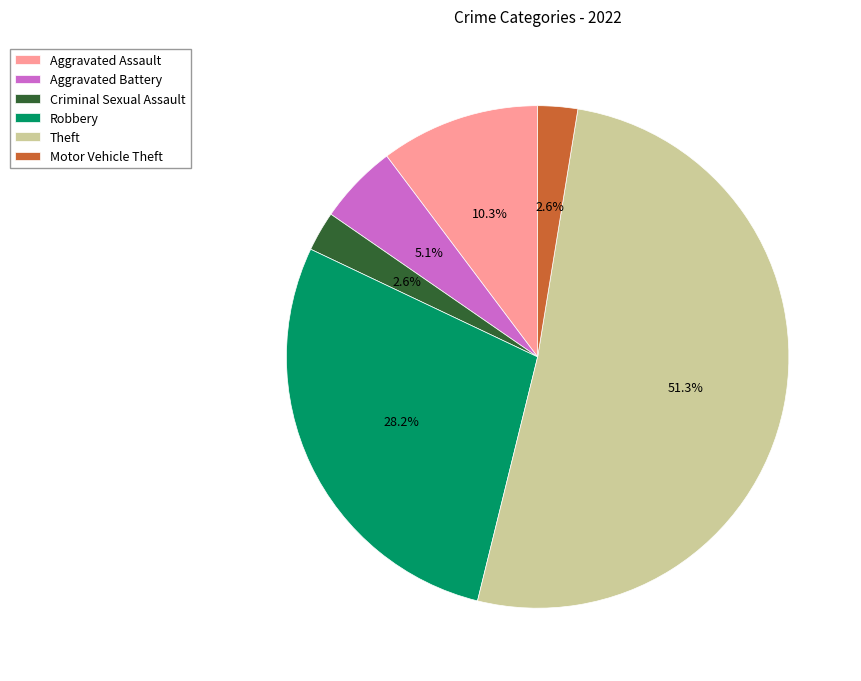

Approximately how many times larger is the value at Criminal Sexual Assault compared to Theft?

0.1